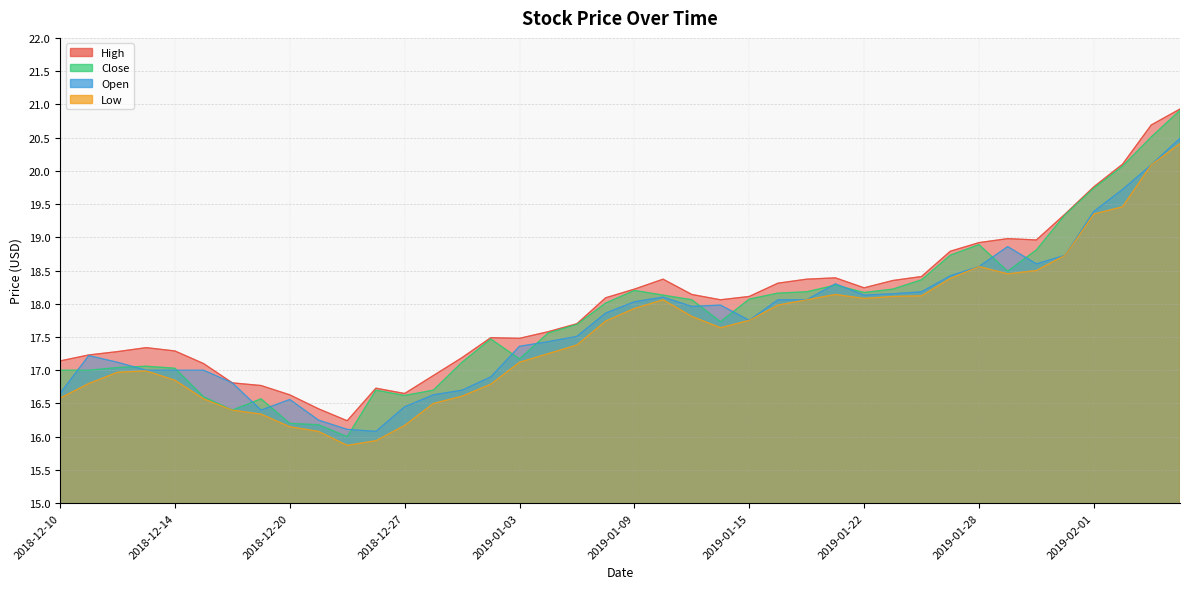

At which category is the sum across all series the highest?

2019-02-06